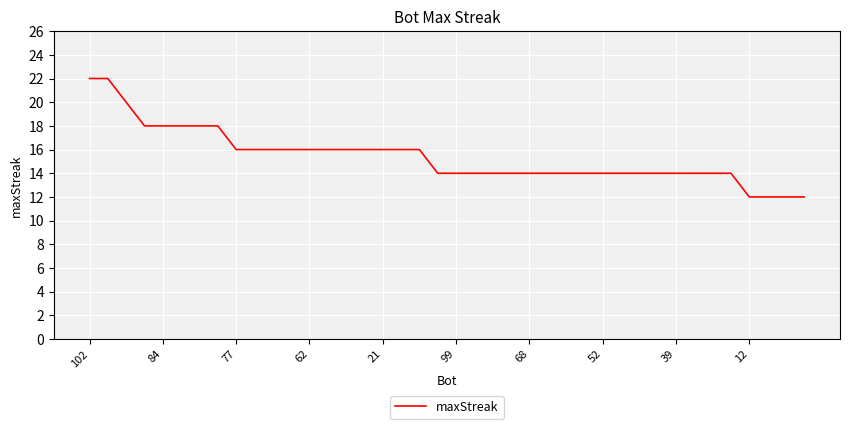

What is the difference between the maximum and minimum values?

10